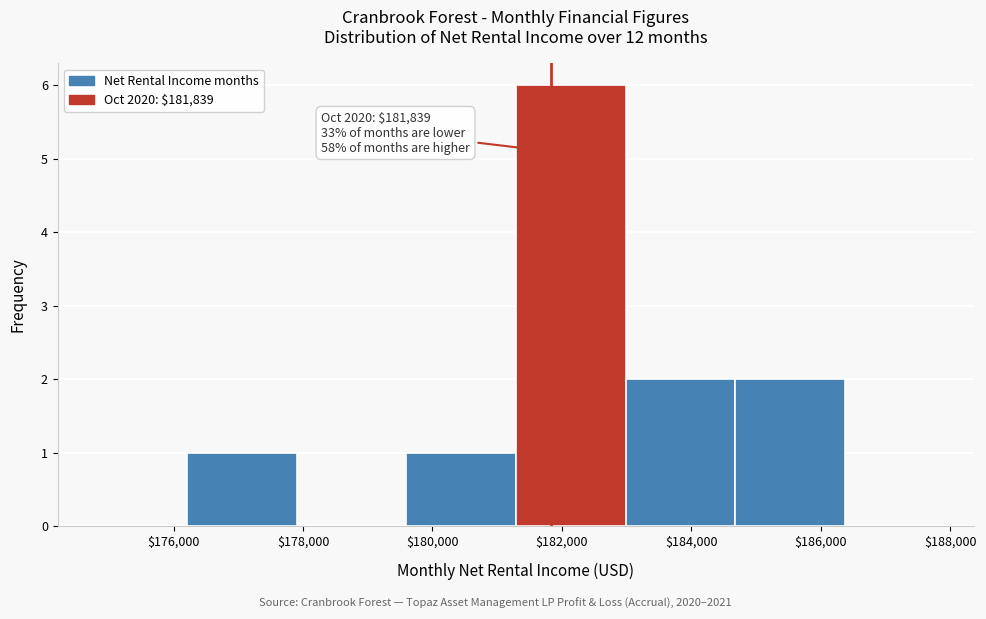

Over which range of the x-axis is the bar tallest?

181200 to 183000